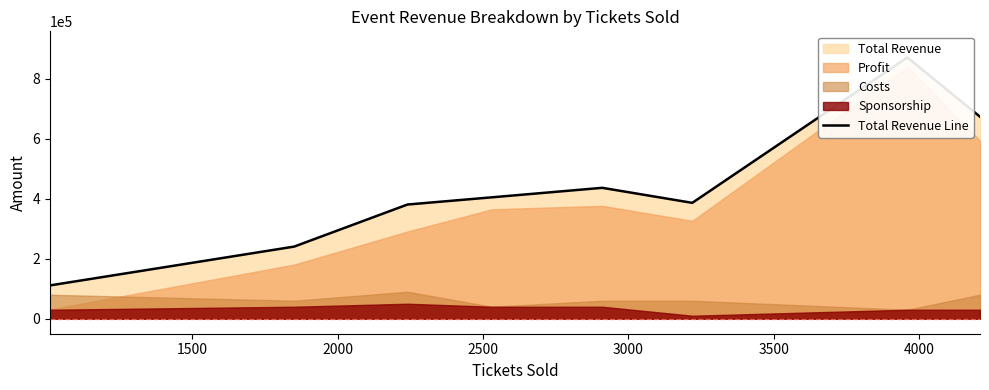

What is the greatest value displayed?

871200